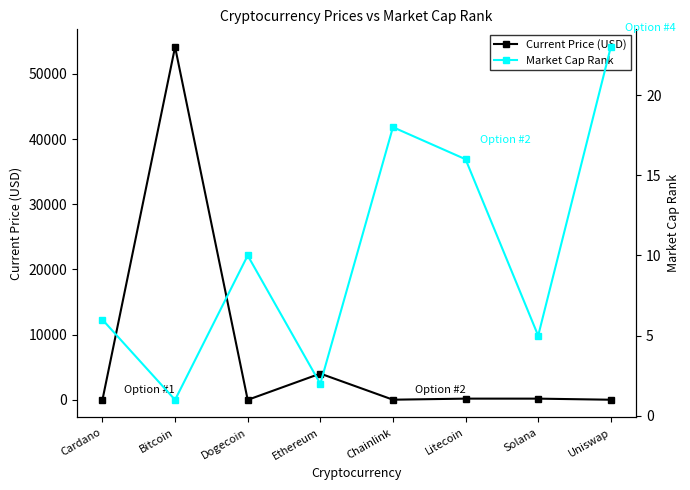

Which has a higher value, Dogecoin or Bitcoin?

Bitcoin